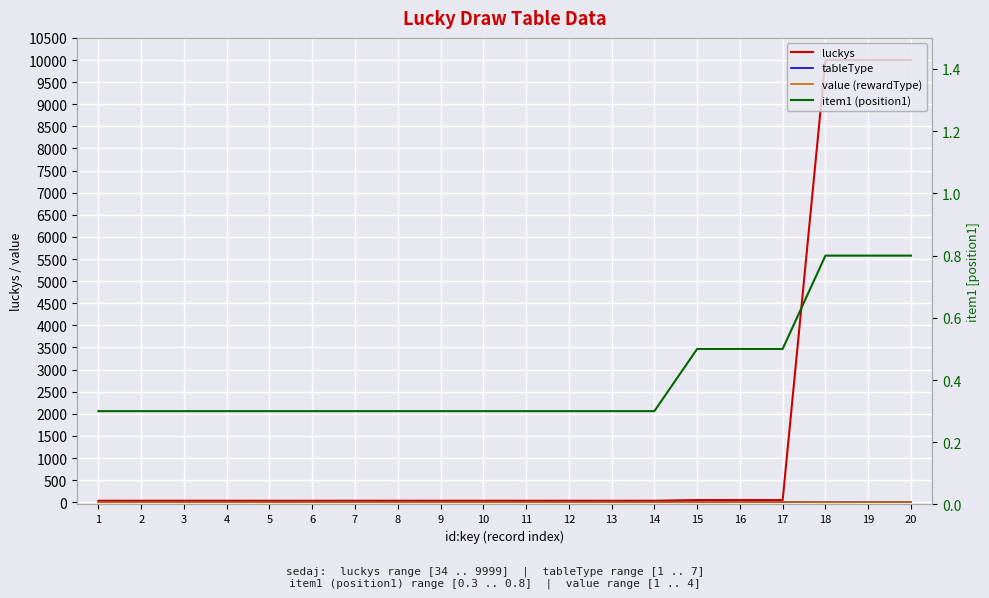

Rank the series by their maximum value, from highest to lowest.

luckys, tableType, value (rewardType), item1 (position1)